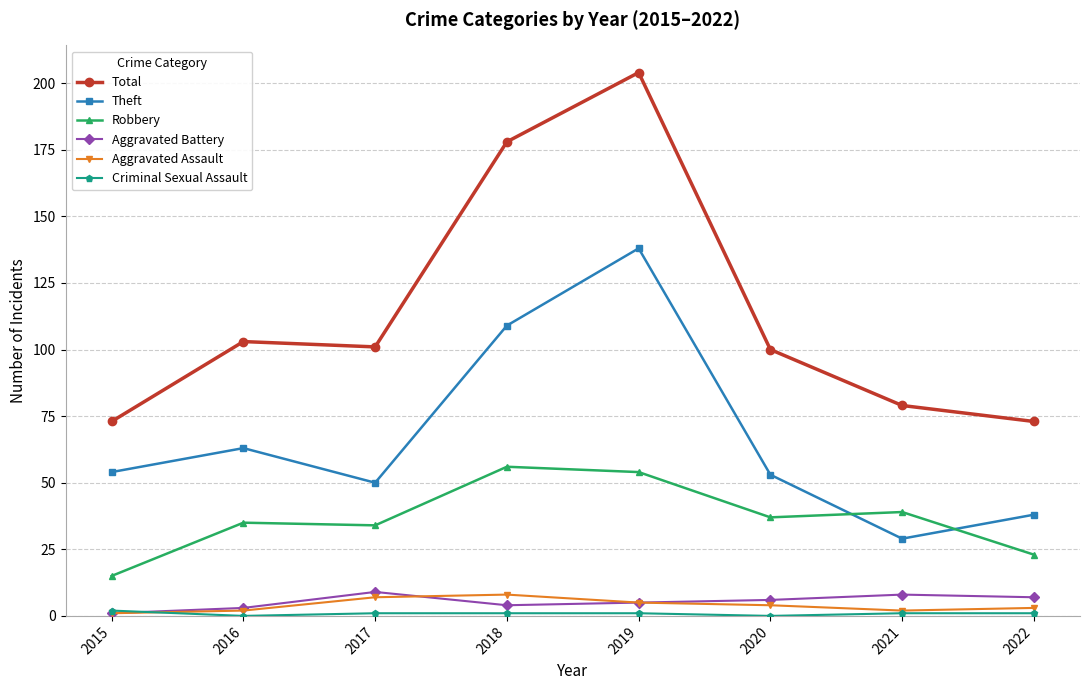

True or false: Aggravated Battery and Total cross at least once.

False